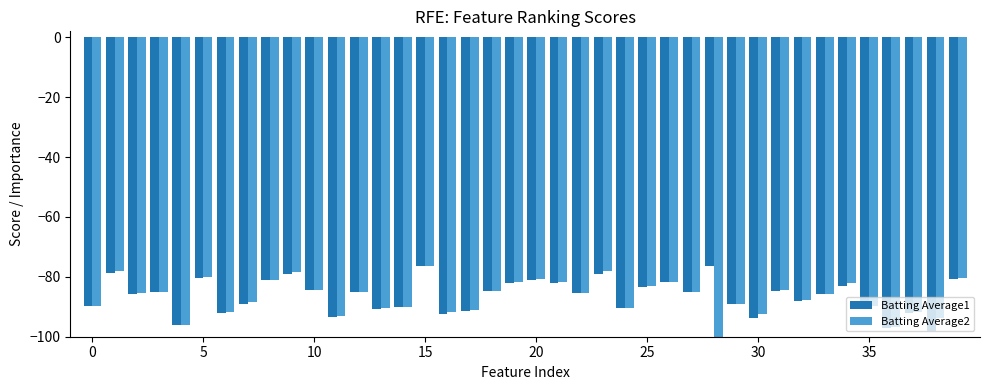

How many categories are shown in the chart?

40